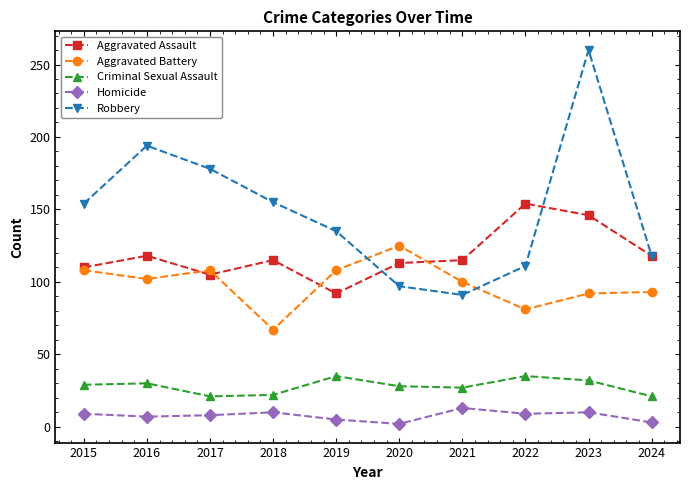

Rank the series at 2023 from highest to lowest value.

Robbery, Aggravated Assault, Aggravated Battery, Criminal Sexual Assault, Homicide